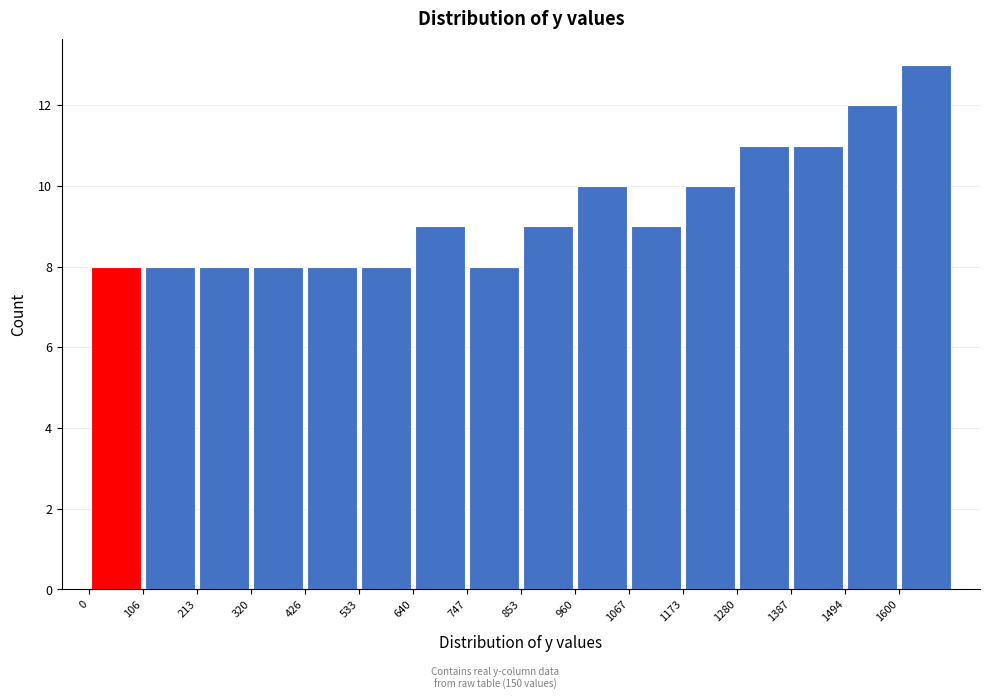

Reading left to right, list every bar in this chart as the range it spans on the x-axis followed by its height. Neither the bar edges nor the heights are printed on the chart, so give them approximately, as read against the axes.

0 to 100: 8
100 to 220: 8
220 to 320: 8
320 to 420: 8
420 to 540: 8
540 to 640: 8
640 to 740: 9
740 to 860: 8
860 to 960: 9
960 to 1060: 10
1060 to 1180: 9
1180 to 1280: 10
1280 to 1380: 11
1380 to 1500: 11
1500 to 1600: 12
1600 to 1700: 13